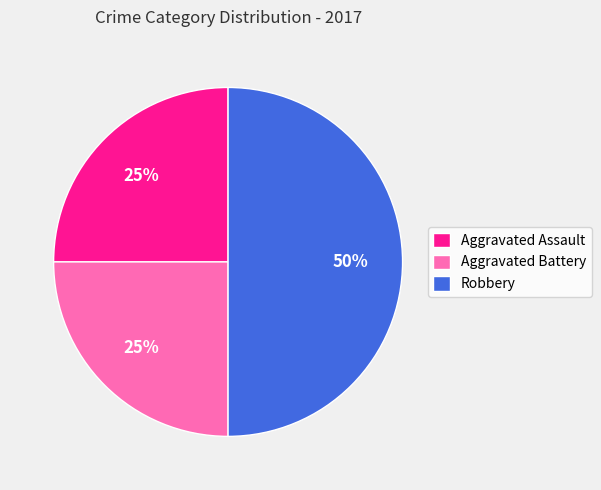

To the nearest percent, what portion does Robbery represent?

50%